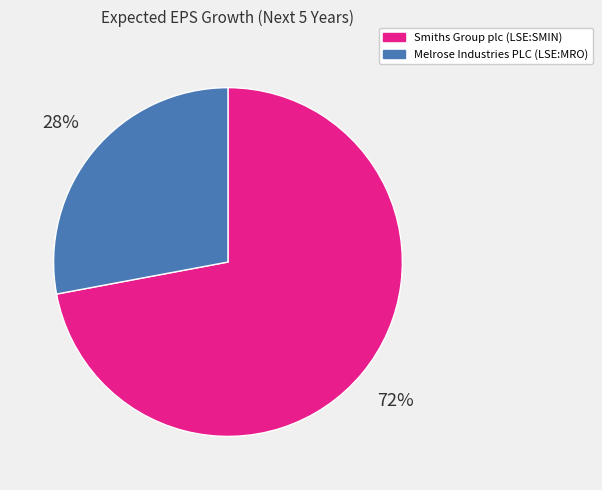

Which slice is the largest?

Smiths Group plc (LSE:SMIN)